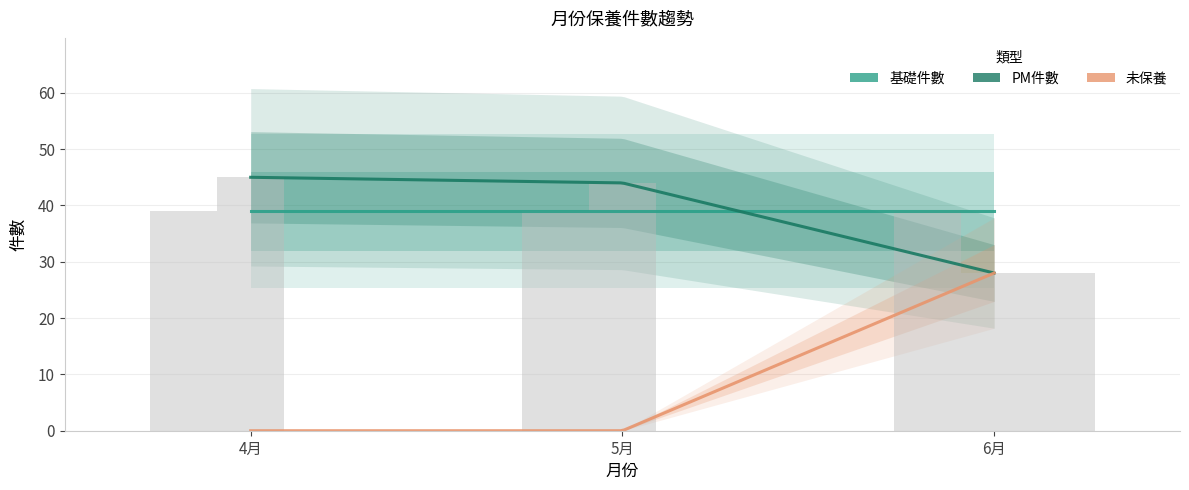

The 未保養 series shows 28 at 6月. True or false?

True